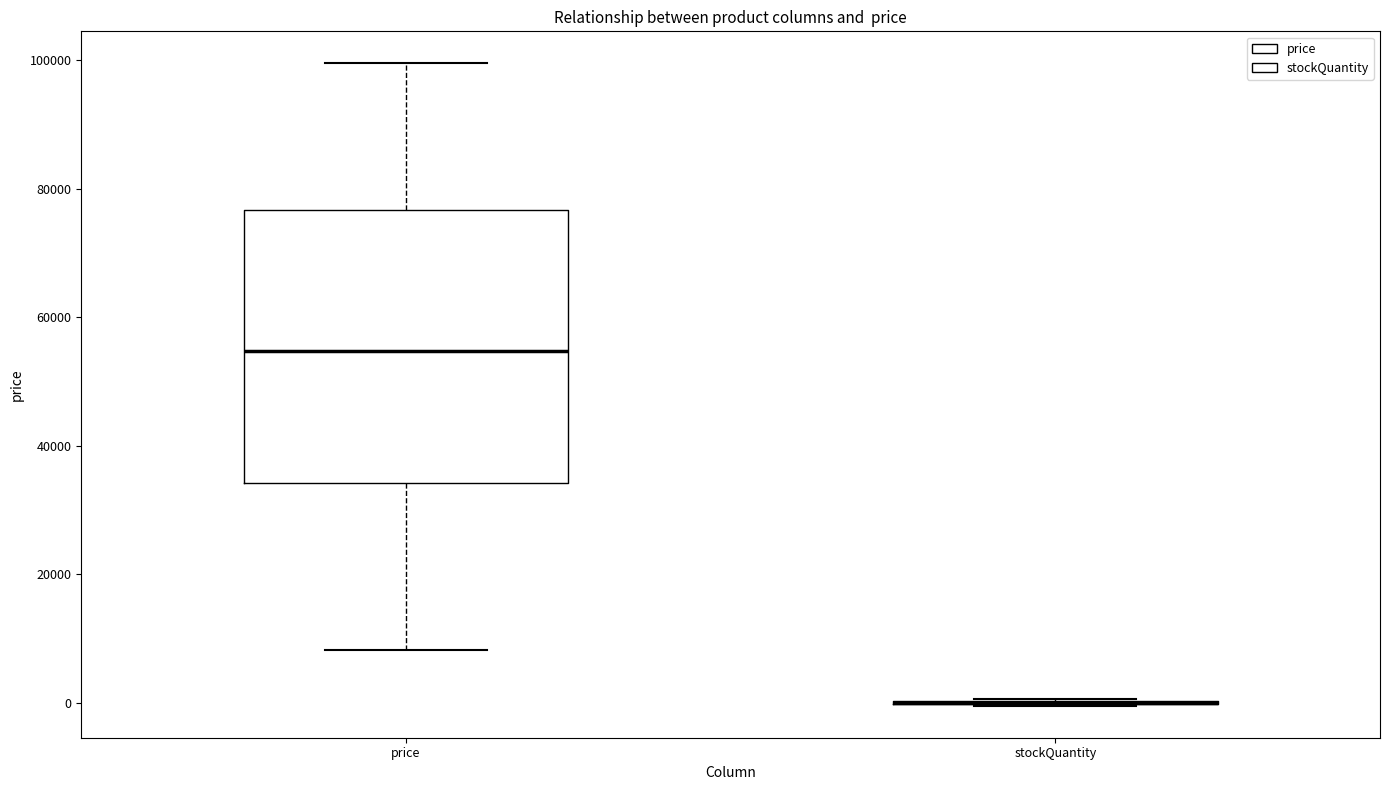

Reading left to right, read every box against the y-axis: the position of its median line, the range the box covers, and the ends of its whiskers. The values are not printed on the chart, so give them approximately, as read against the axis.

price: median 54000, box 34000 to 76000, whiskers 8000 to 100000
stockQuantity: box collapsed to a line at 0, whiskers 0 to 0